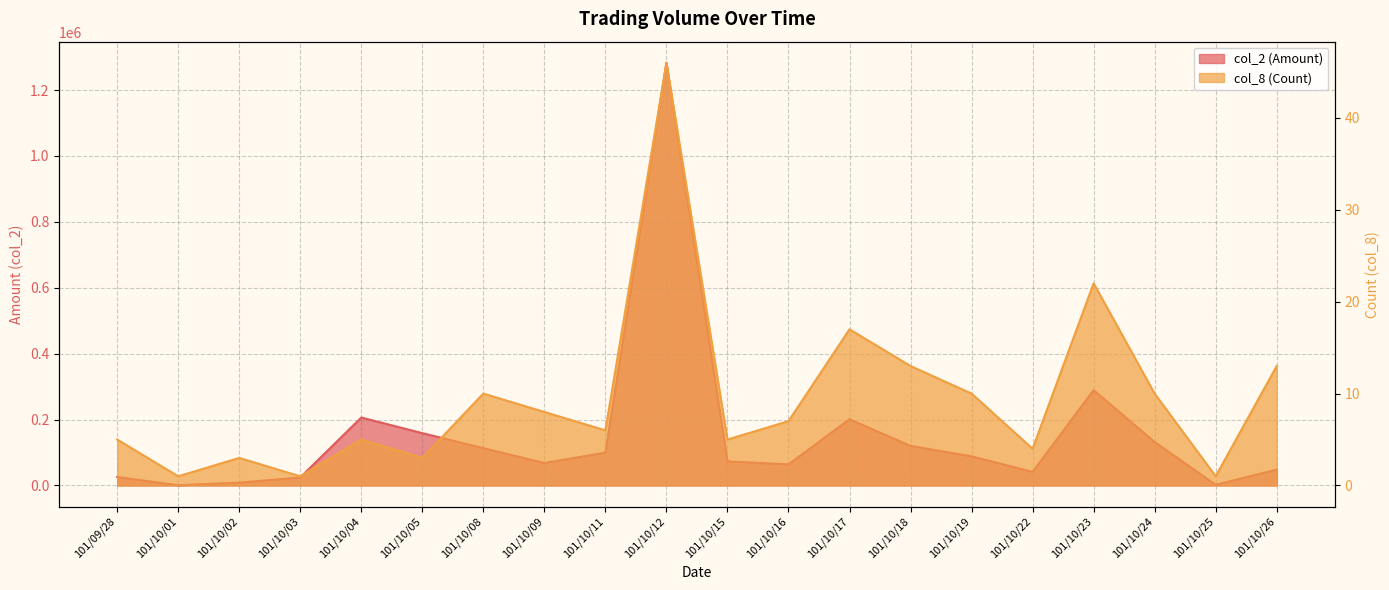

Between 101/10/12 and 101/09/28, which is larger?

101/10/12